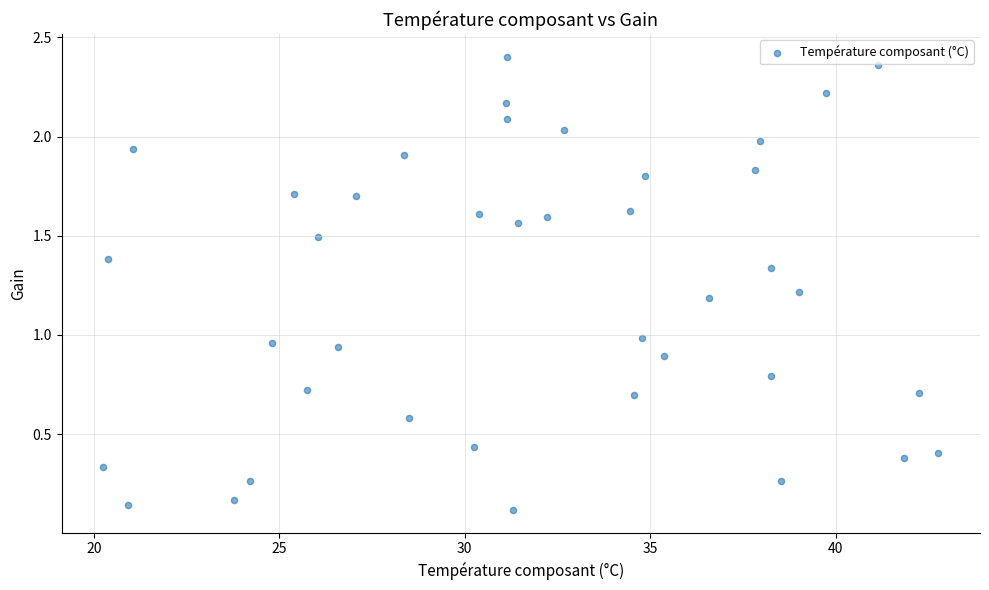

What is the range of X values (max minus min)?

22.5